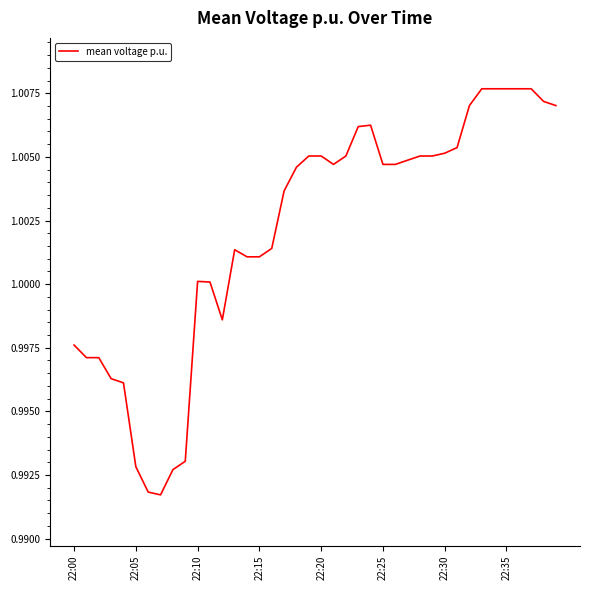

How many interior local peaks (higher than both neighbors) does the data have?

4